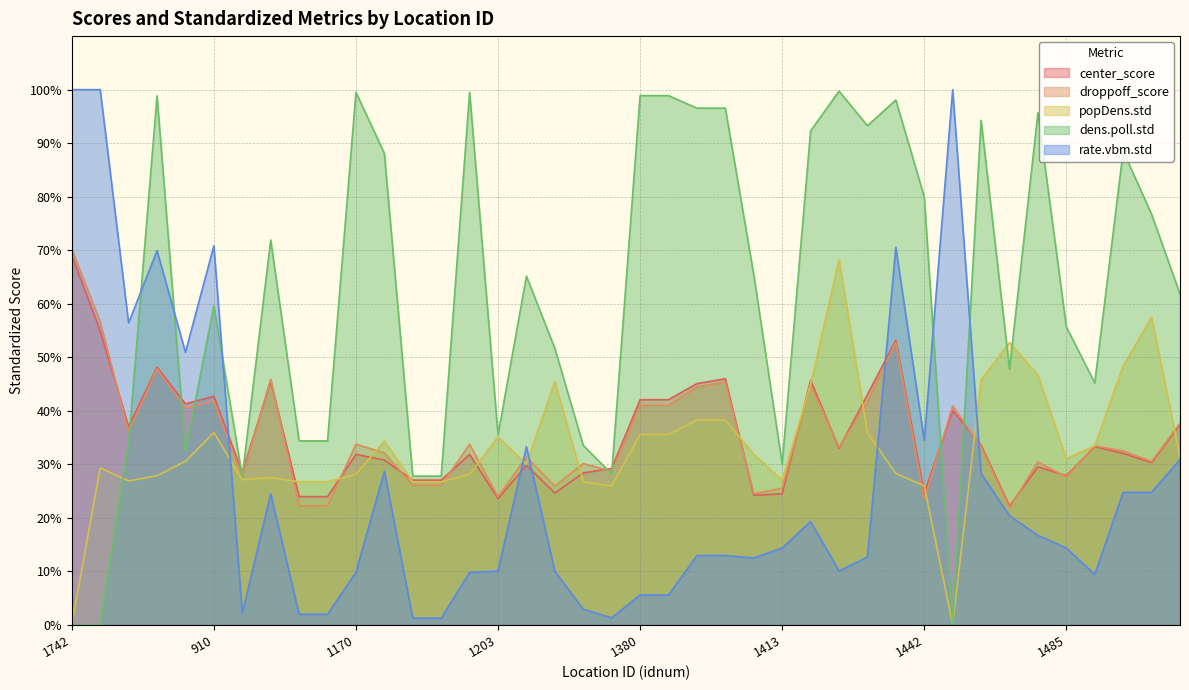

At which category does the chart reach its minimum across all series?

1742